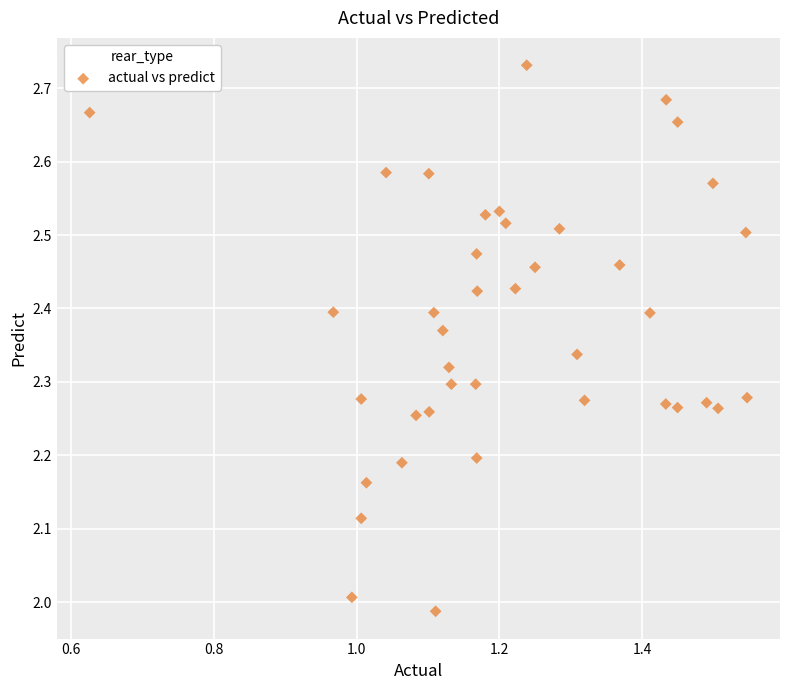

What is the range of Y values (max minus min)?

0.7